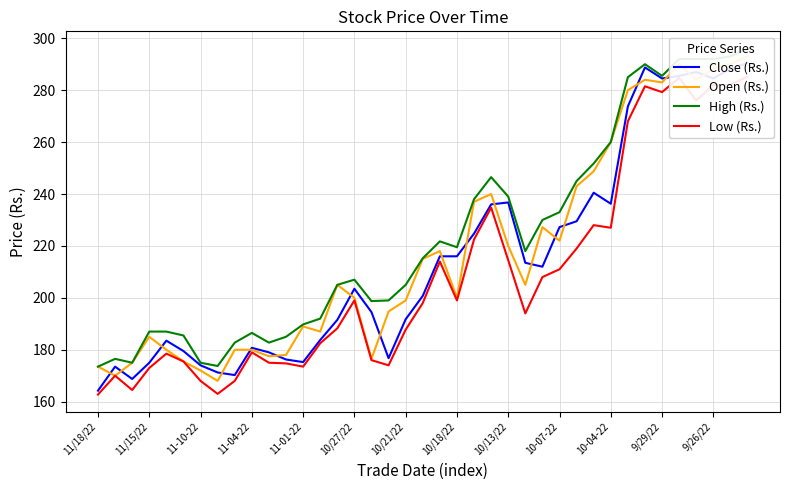

Which series changed the most between 17 and 34?

Low (Rs.)